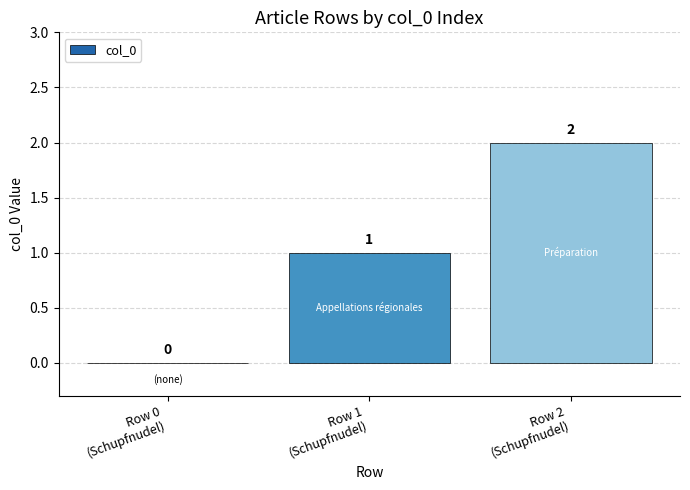

How many values are between 0 and 2?

3